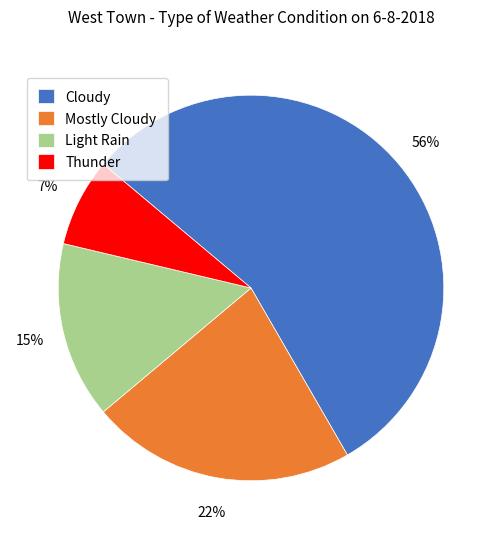

Is there any slice that represents more than half of the pie?

Yes